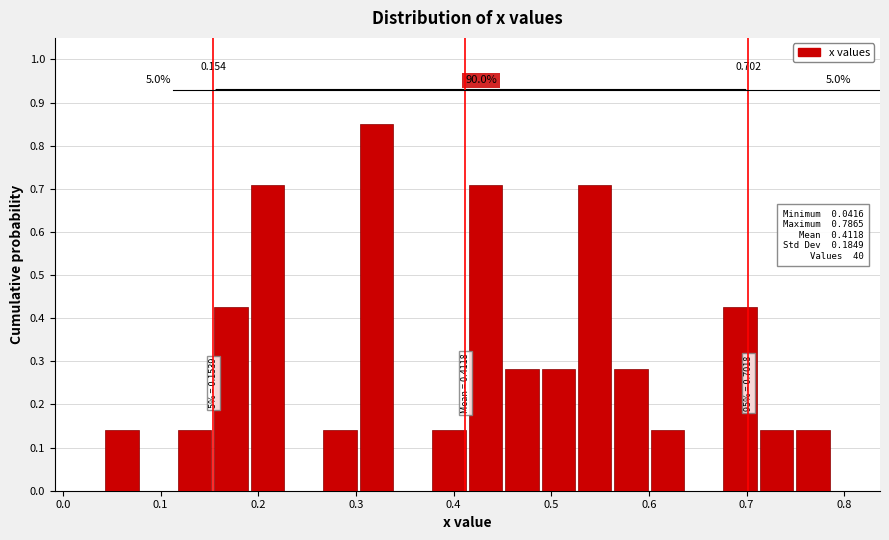

Around what value on the x-axis is the tallest bar? Give the approximate position of its centre, as read against the axis.

0.32